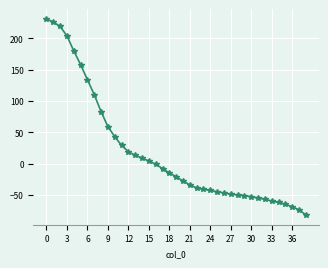

What is the minimum value shown in the chart?

-82